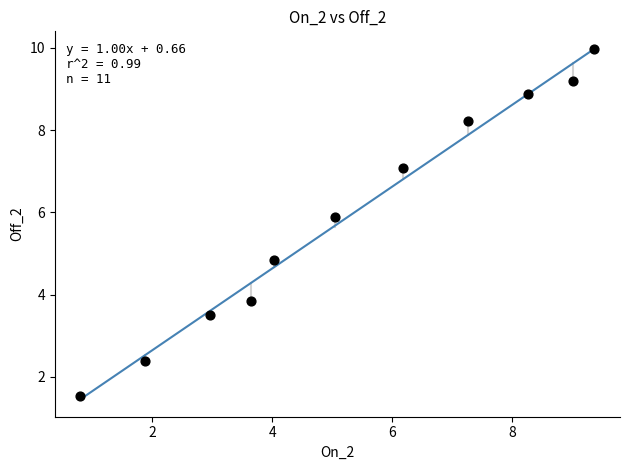

What is the average Y value?

5.9